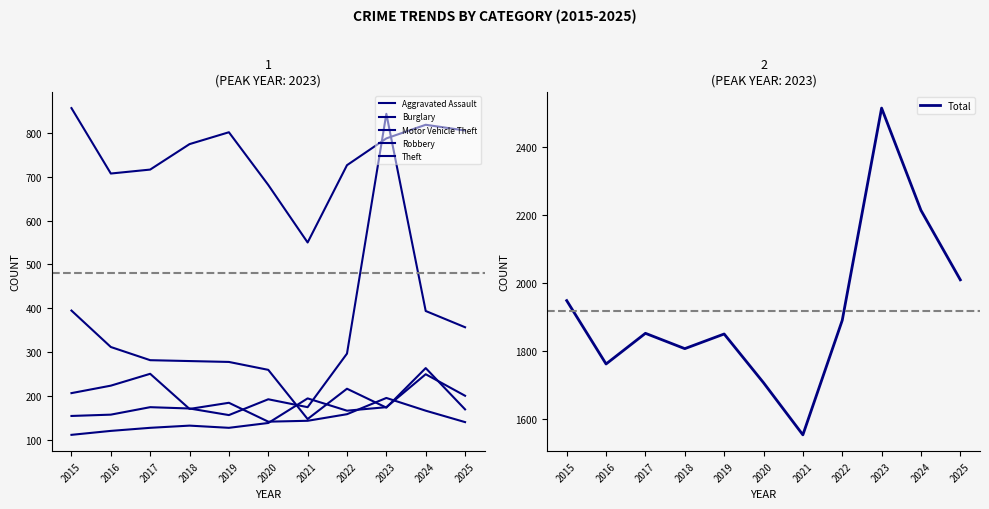

How many data points in Total are less than 1852?

5